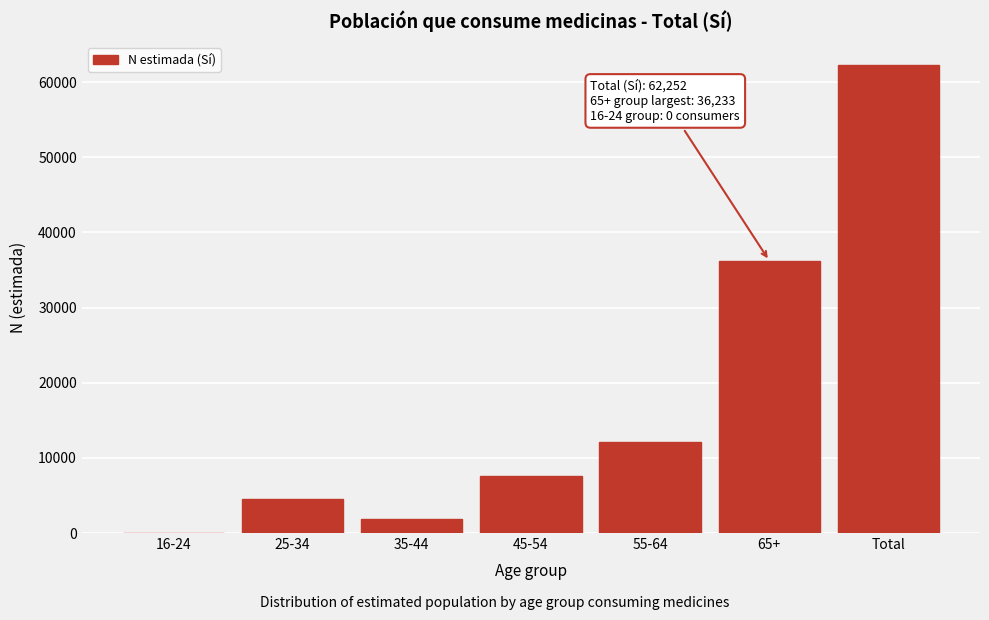

Reading left to right, extract all data points from this chart.

16-24=0	25-34=4478	35-44=1899	45-54=7553	55-64=12089	65+=36233	Total=62252